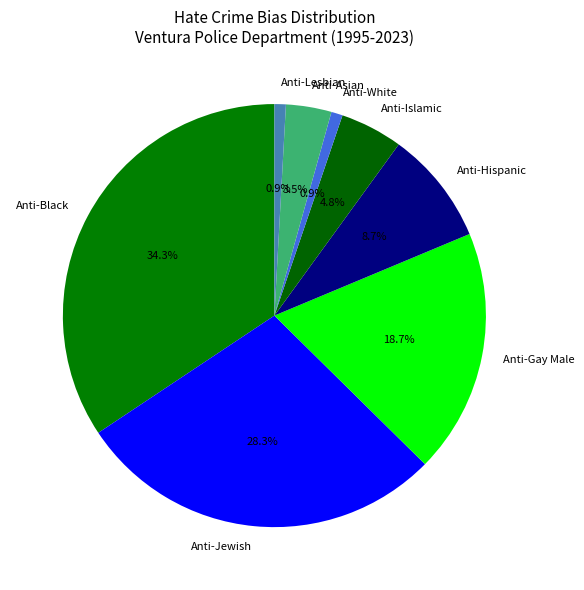

Is Anti-Black the majority of the pie?

No